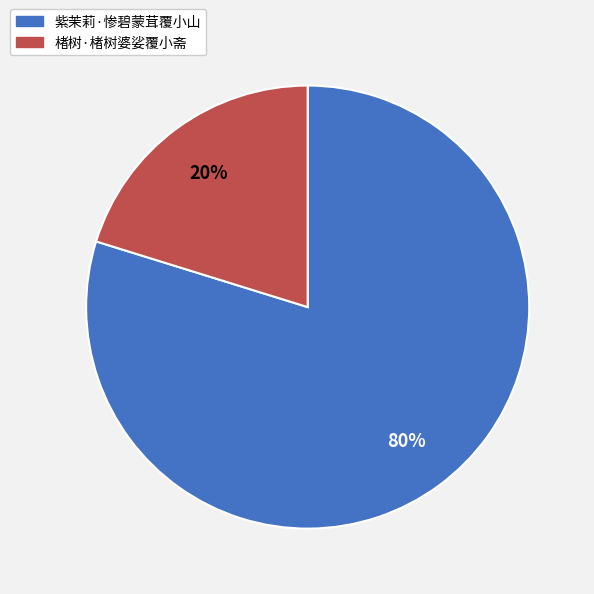

To the nearest percent, what portion does 楮树·楮树婆娑覆小斋 represent?

20%